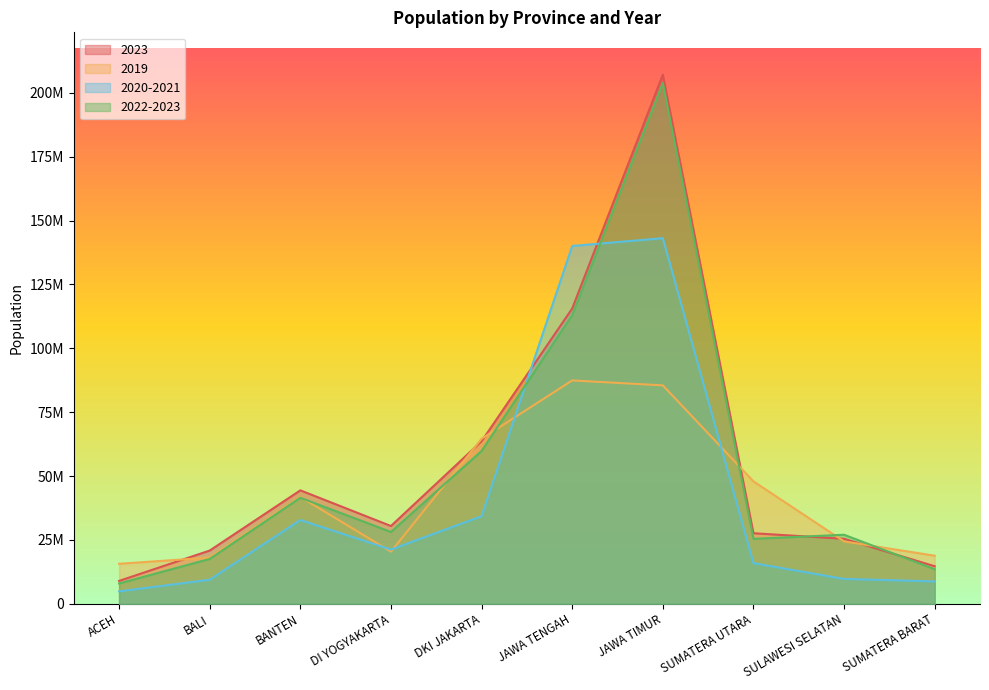

Which series has the largest total across all categories?

2023